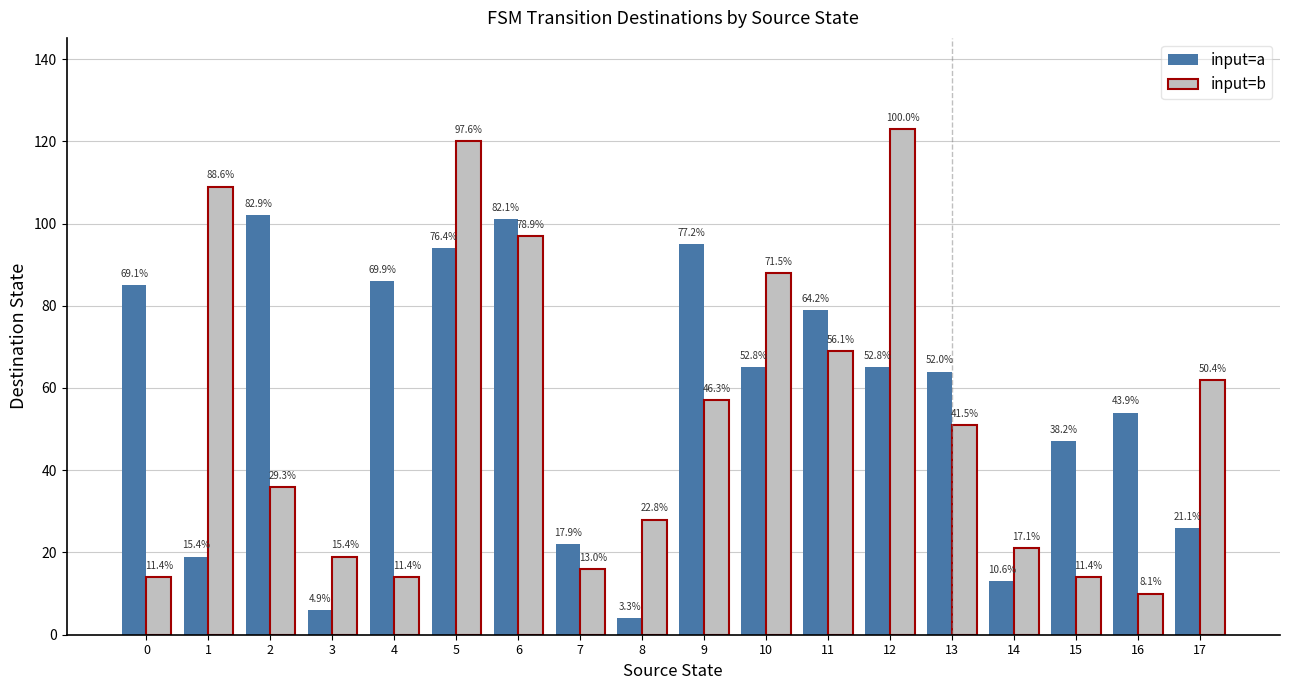

What are all the series names shown in the legend?

input=a, input=b